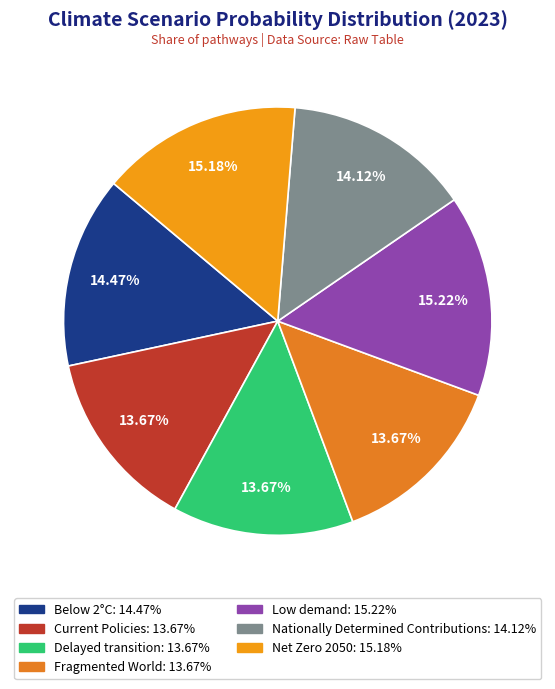

Is there a majority slice in this chart?

No